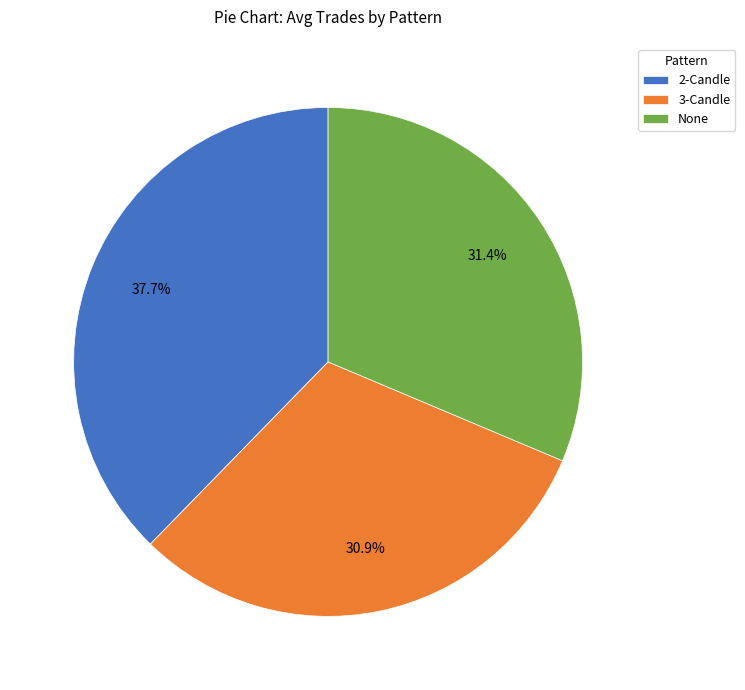

What is the largest slice in the pie chart?

2-Candle